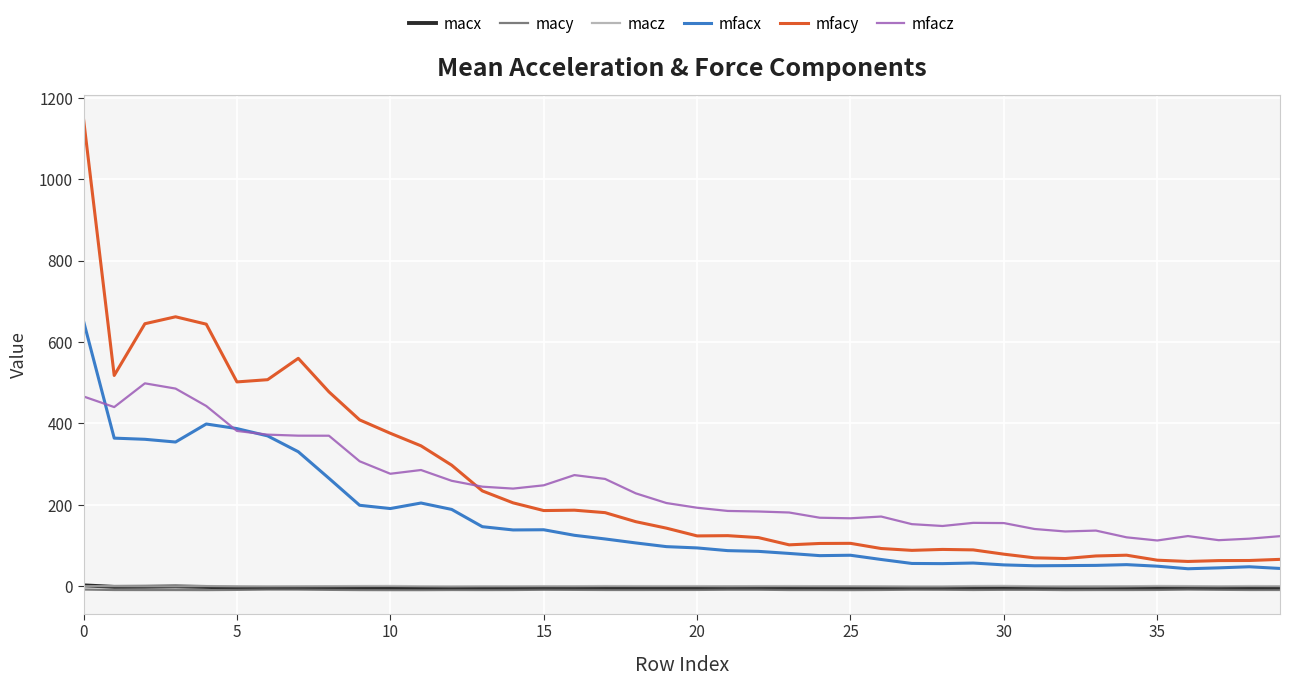

How many lines are shown in the chart?

6